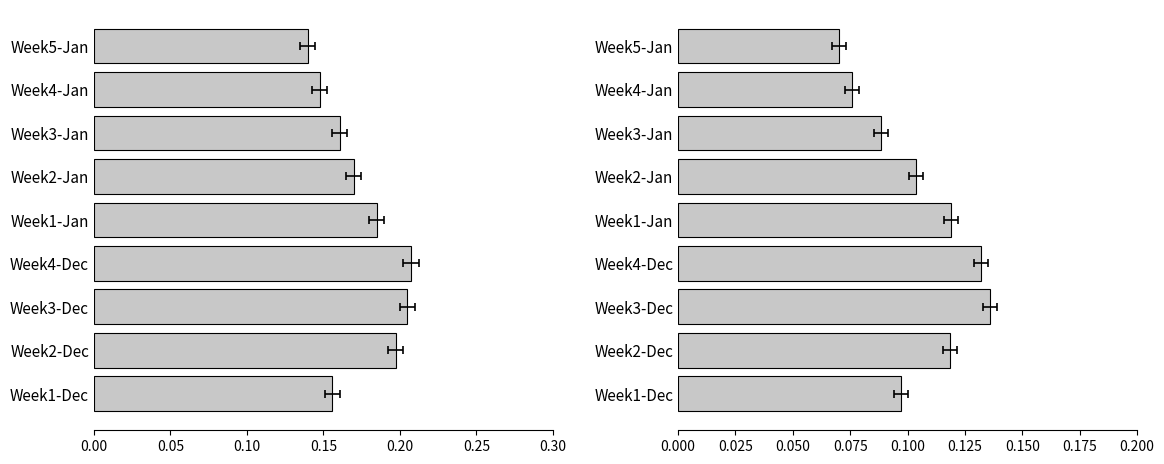

Is the value of Antigen Positivity Rate at Week1-Dec greater than the value of Molecular Positivity Rate at Week4-Dec?

No